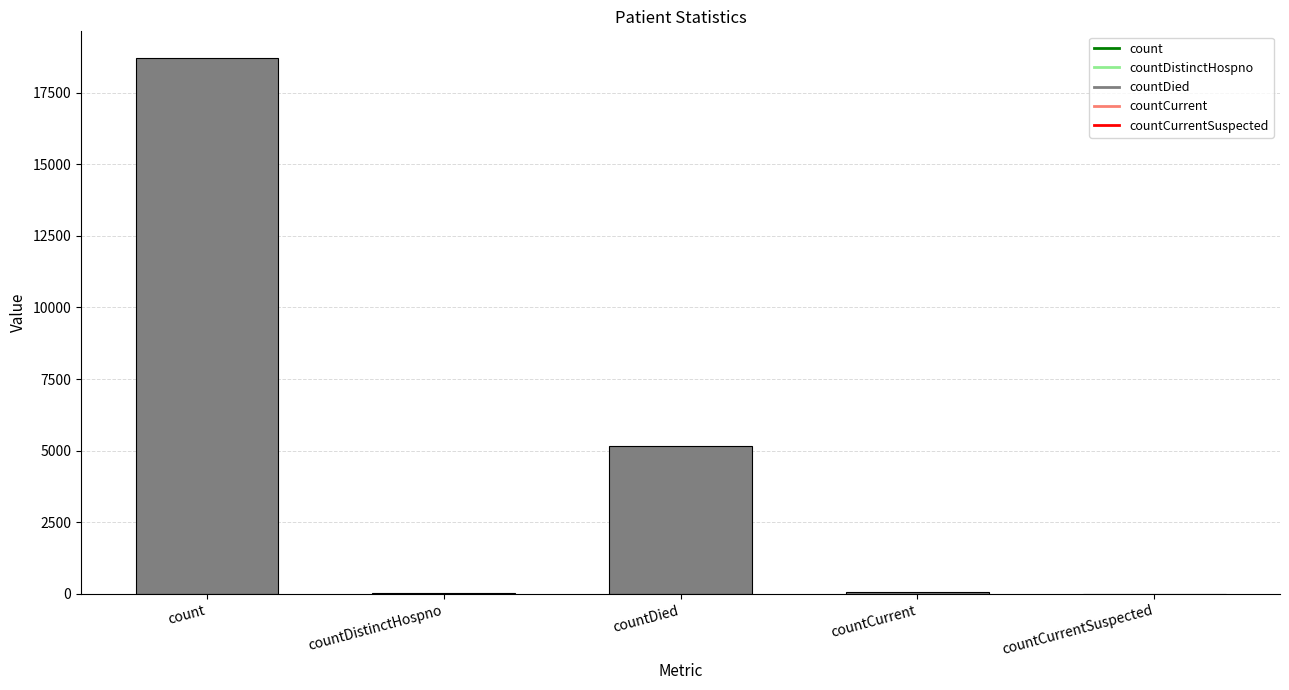

Read the value at countDied.

5170